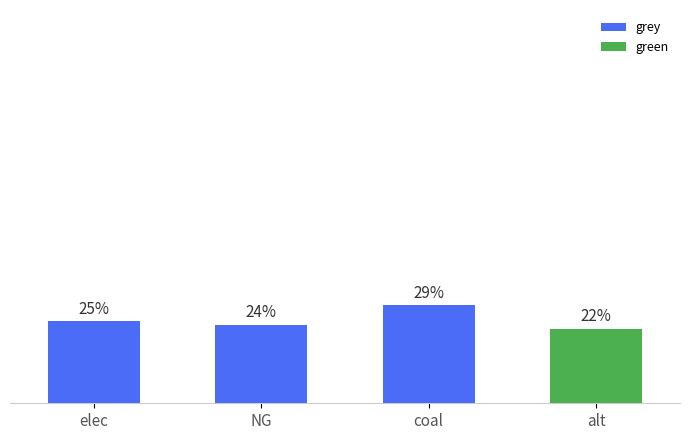

What is the average value?

13948605.4